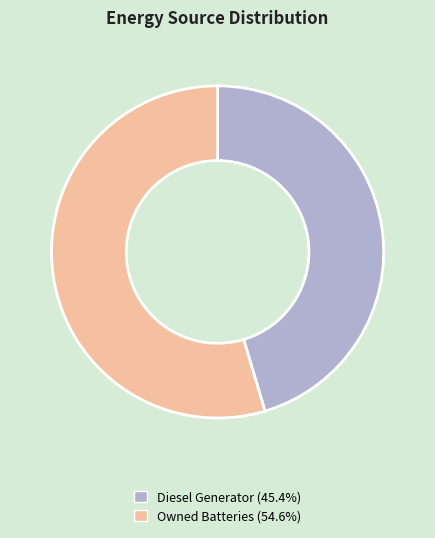

Do Owned Batteries (54.6%) and Diesel Generator (45.4%) together represent more than half of the pie?

Yes